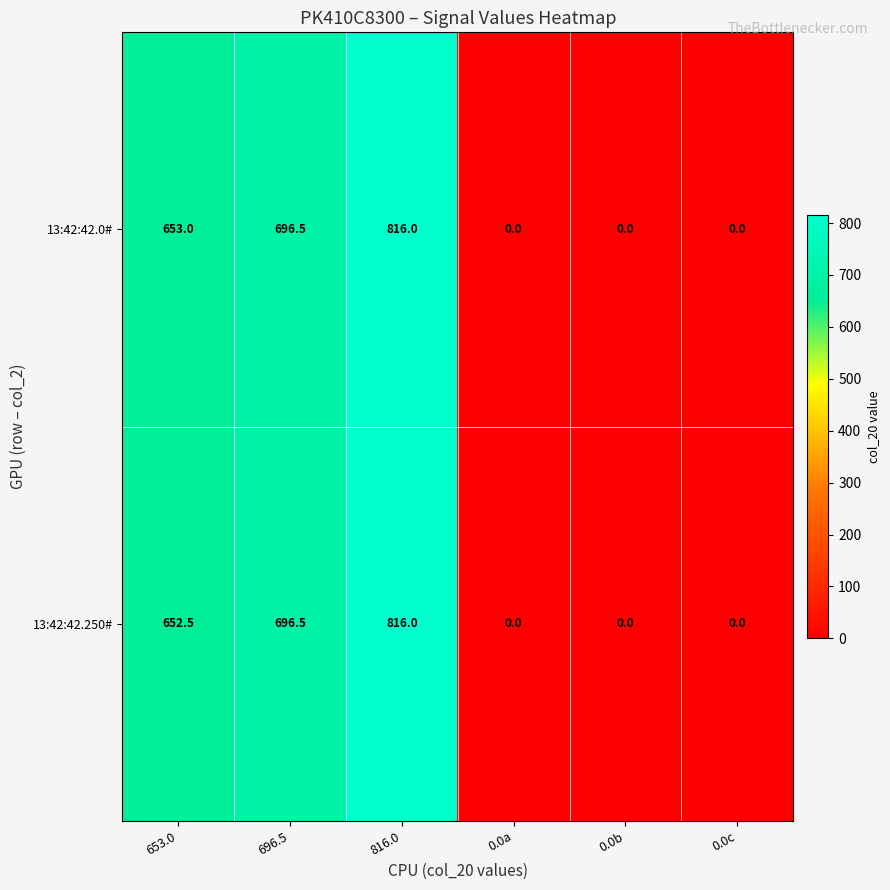

How many values in 13:42:42.250# are above zero?

3